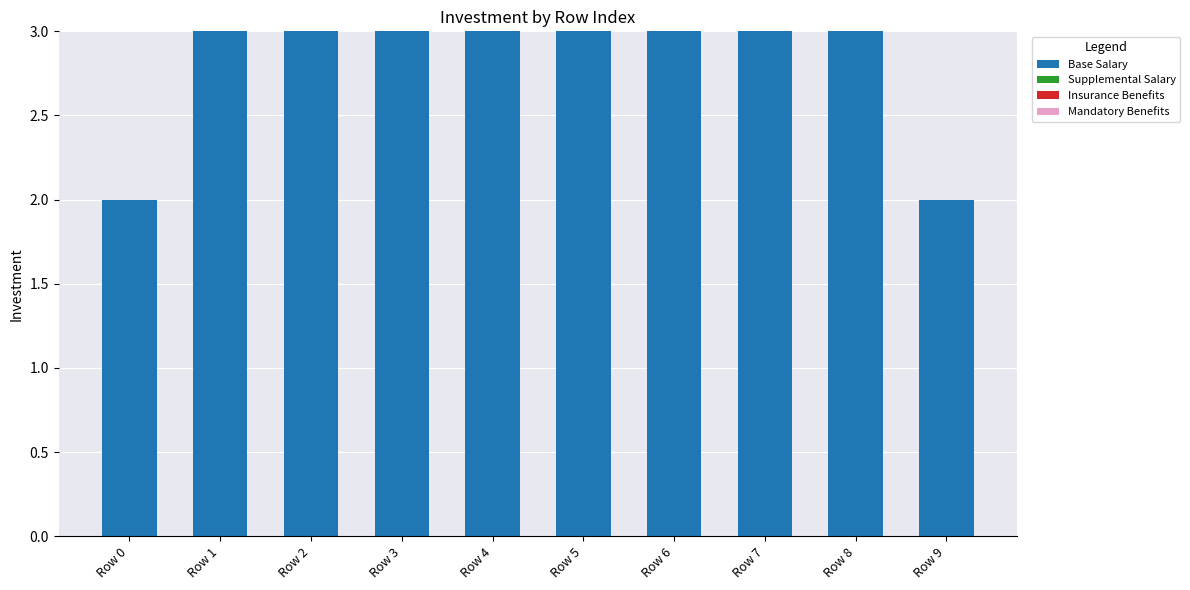

What is the sum of all values?

28